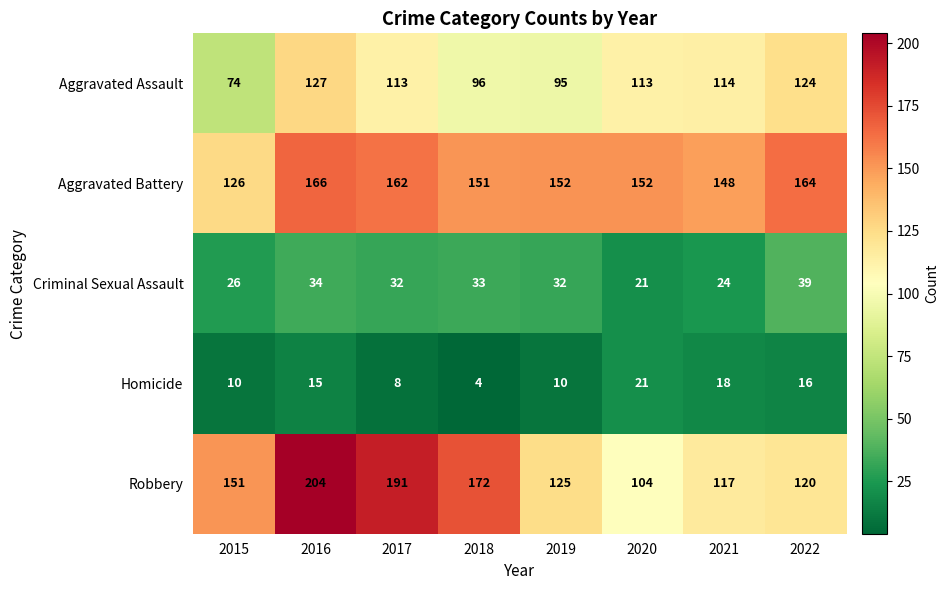

Is it true that Aggravated Assault equals 96 at 2018?

True